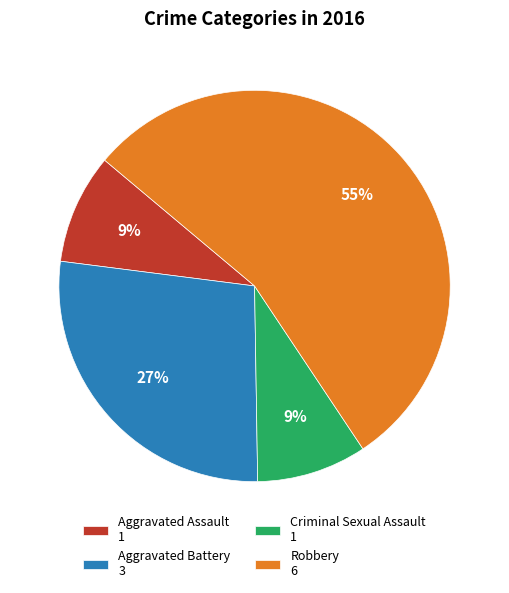

Which slice represents more than half of the pie?

Robbery